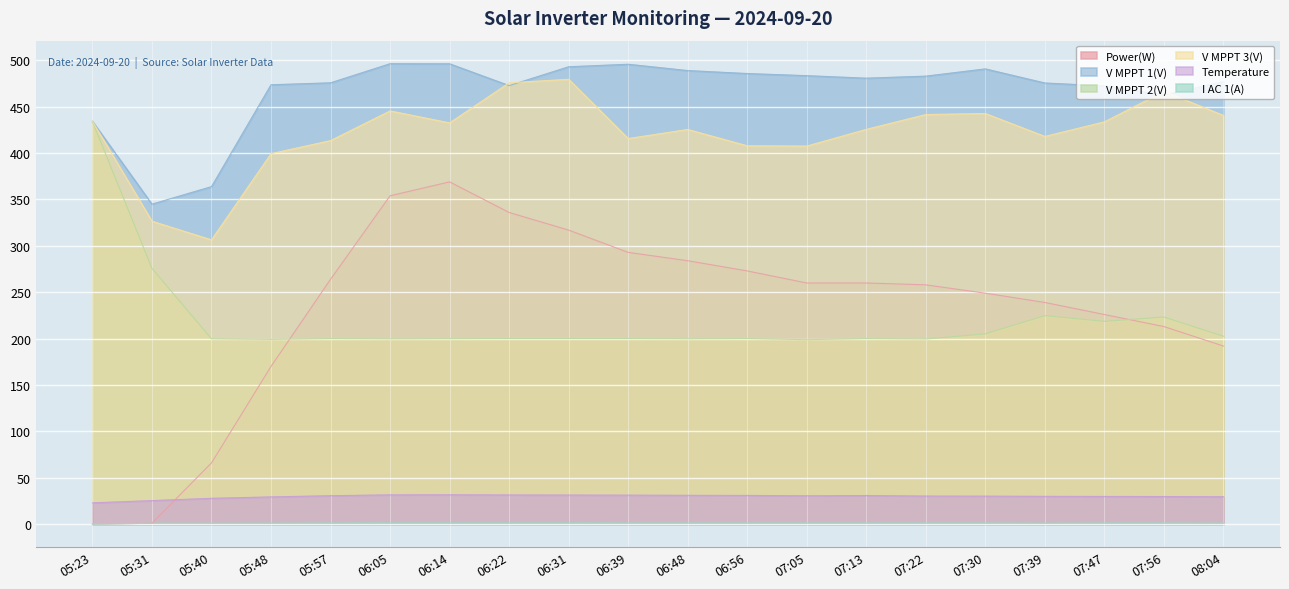

At which category is the sum across all series the highest?

06:14